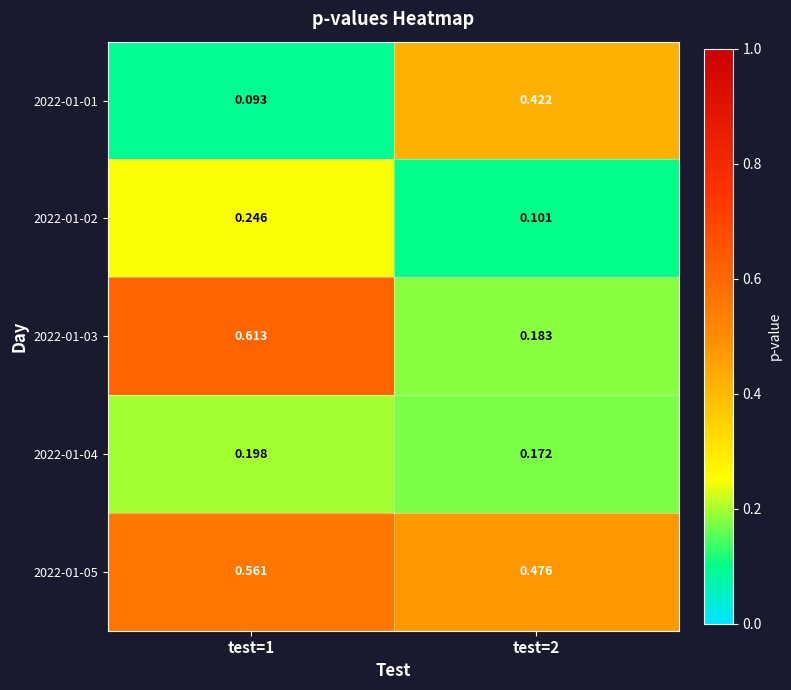

How many distinct data groups are displayed?

5